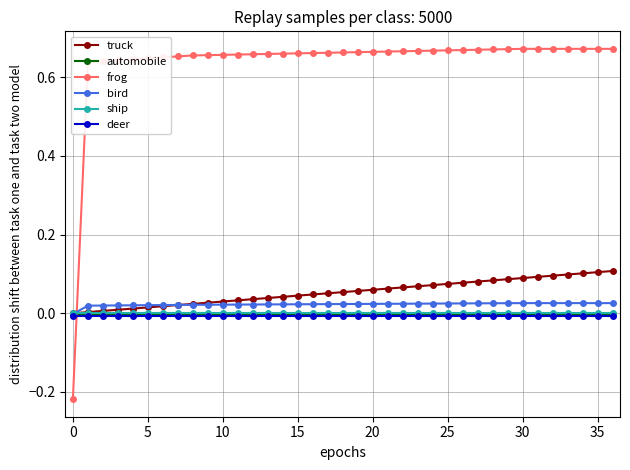

After their last crossing, which series has the higher values: bird or automobile?

bird